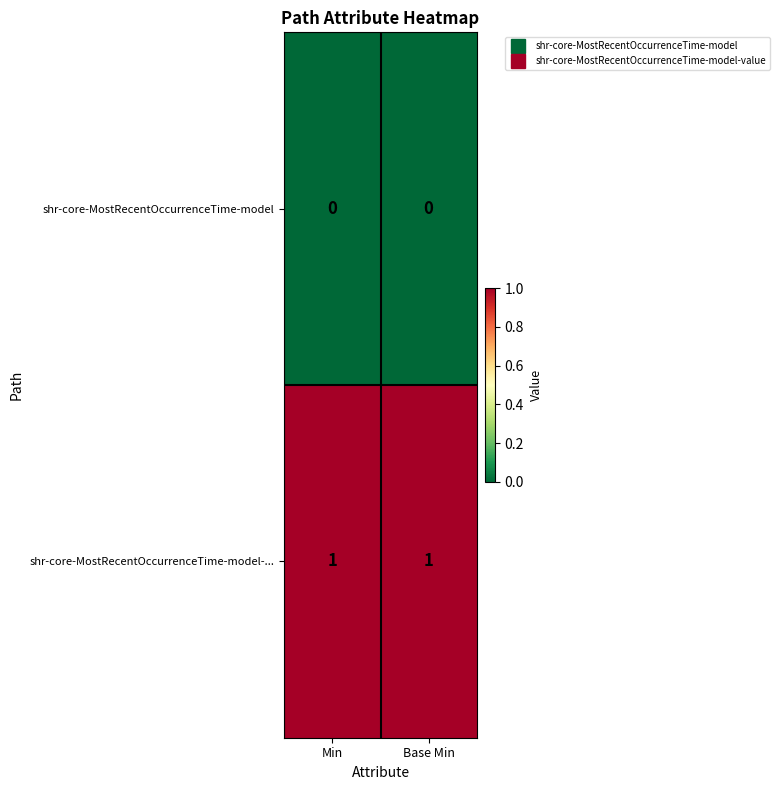

True or false: shr-core-MostRecentOccurrenceTime-model has a value of 0 at Min.

True